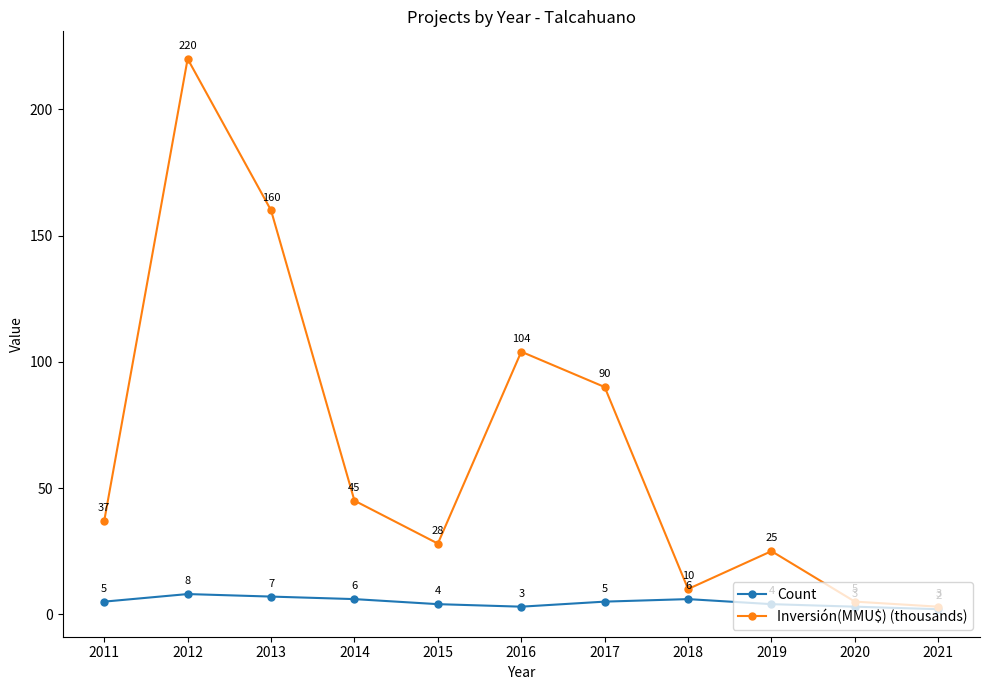

What is the sum of the Inversión(MMU$) (thousands) values at 2017 and 2013?

250